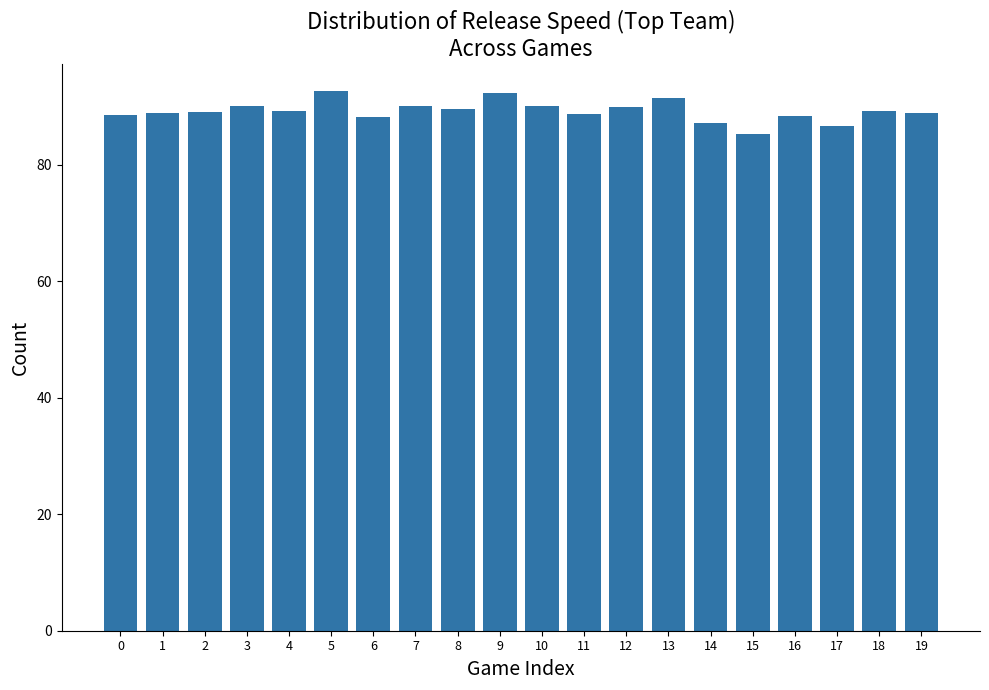

What is the greatest value displayed?

92.6